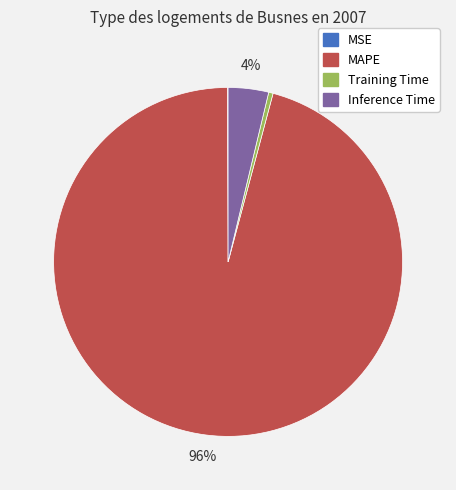

Which has a higher value, Training Time or Inference Time?

Inference Time